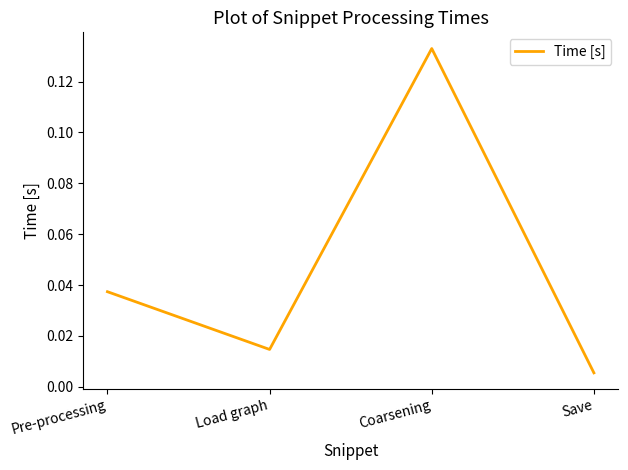

List the labels in order of value, largest first.

Coarsening, Pre-processing, Load graph, Save